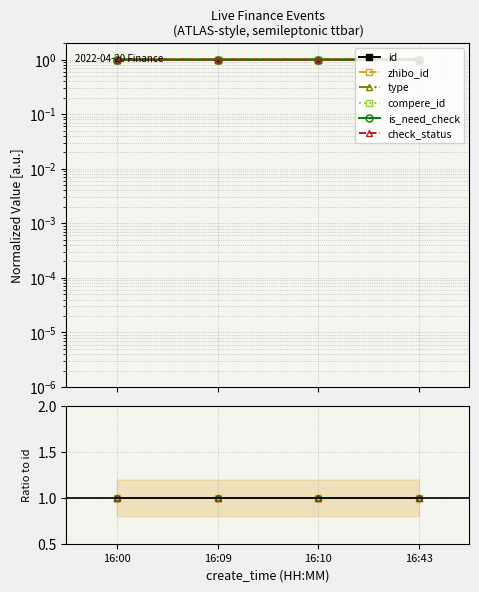

Which series has the largest range (max minus min)?

id